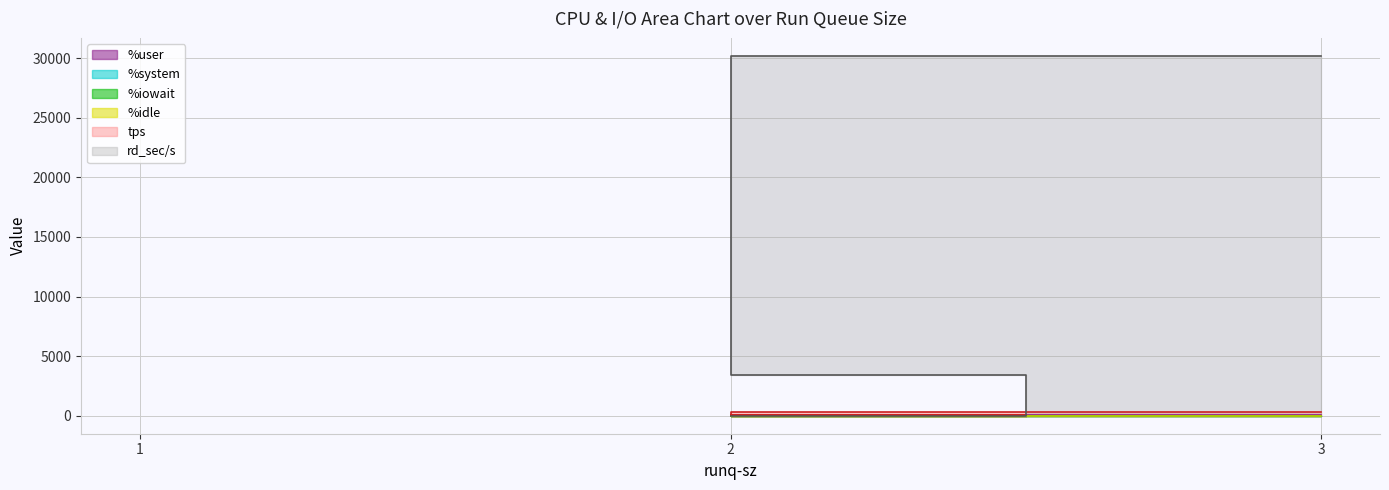

What is the sum of all %idle values?

92.8